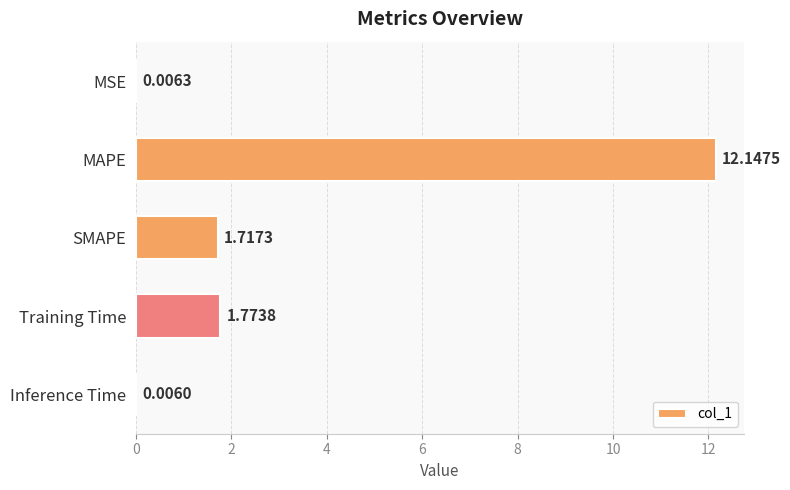

What is the sum of all values?

15.7